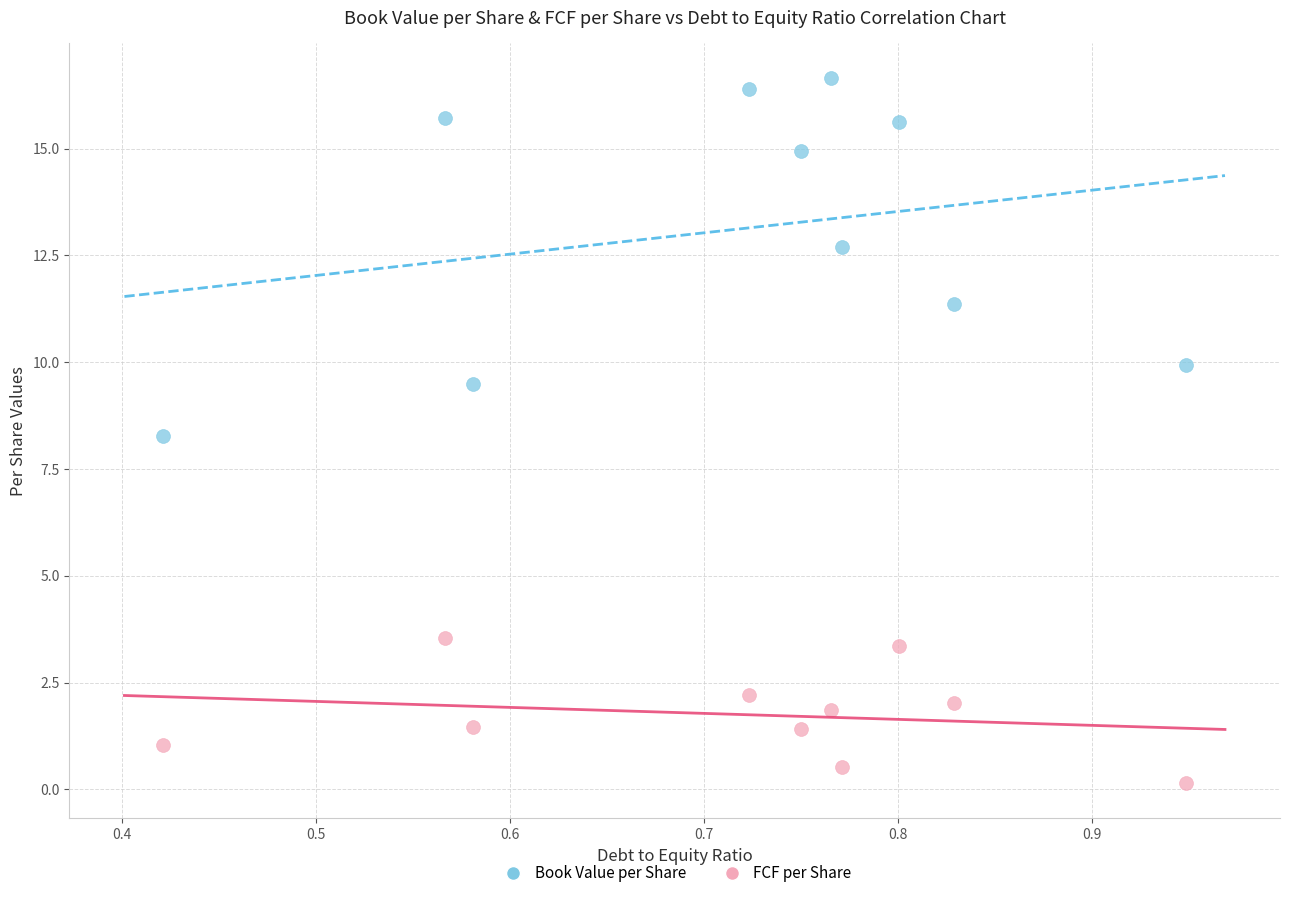

Across all data points, what is the range of Y values (max minus min)?

16.5